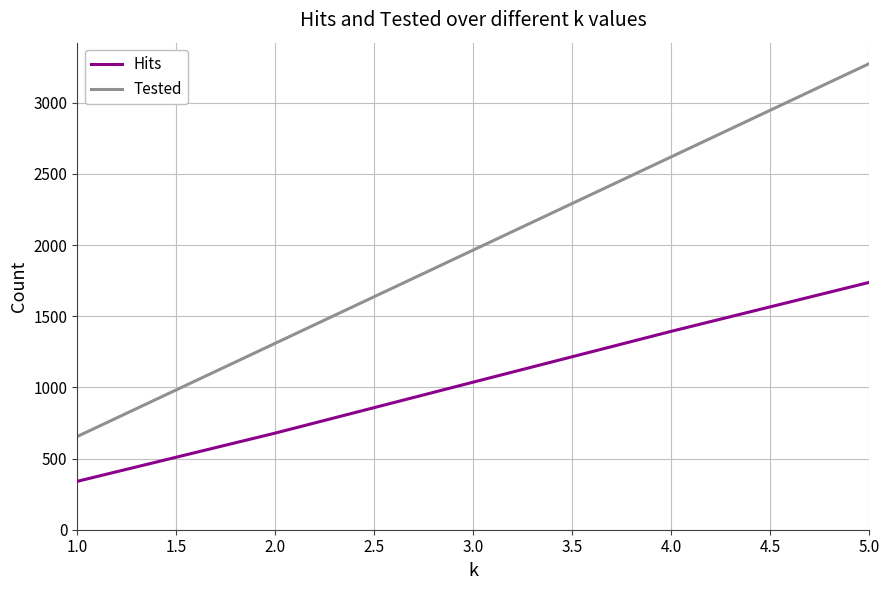

Rank the series at 1.0 from highest to lowest value.

Tested, Hits